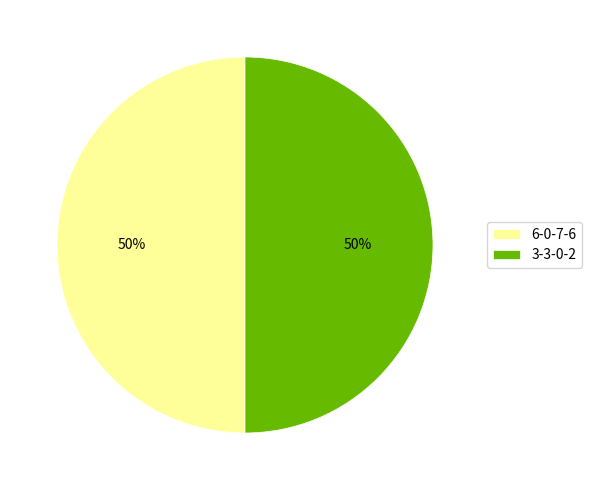

To the nearest percent, what portion does 3-3-0-2 represent?

50%